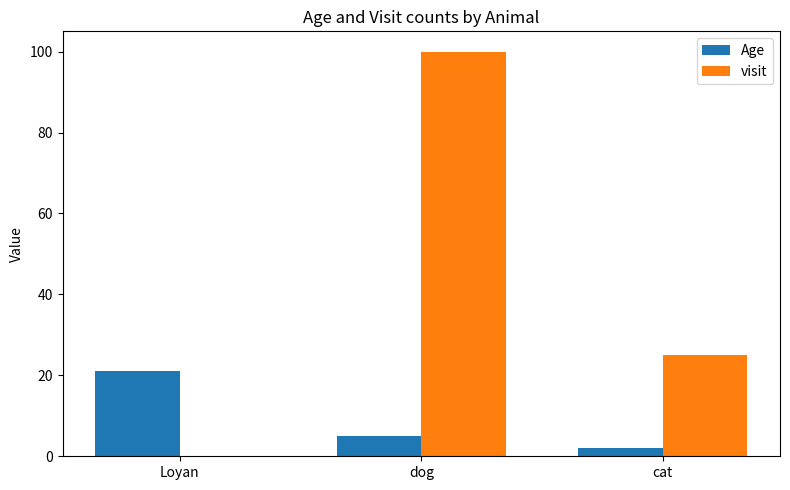

Which series has the largest range (max minus min)?

visit